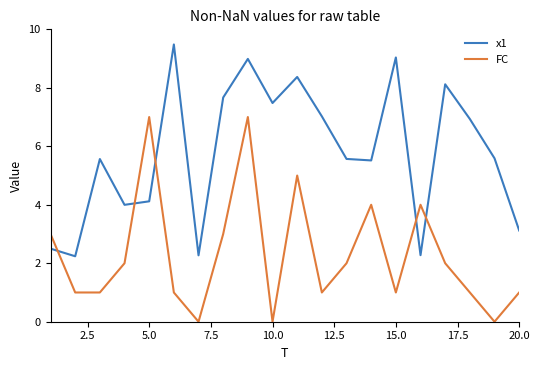

Which series ends up on top after the final intersection of x1 and FC?

x1